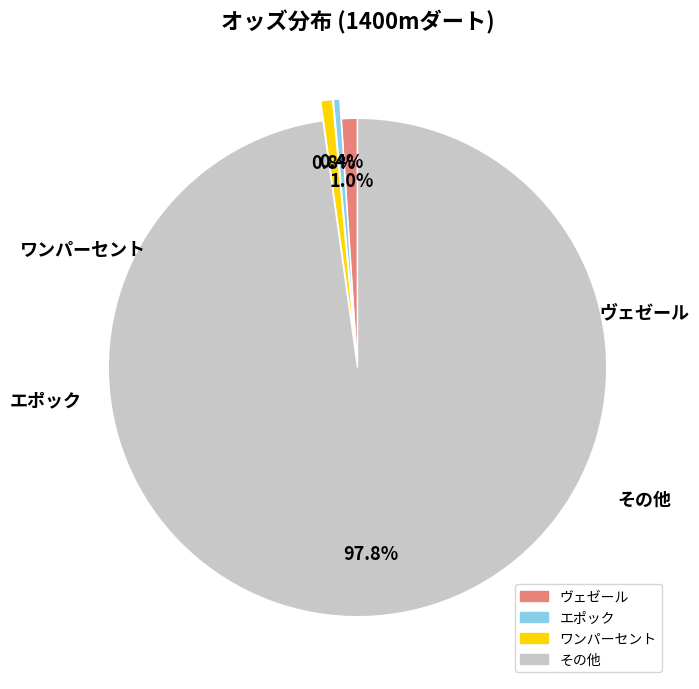

To the nearest percent, what is the average slice percentage?

25%